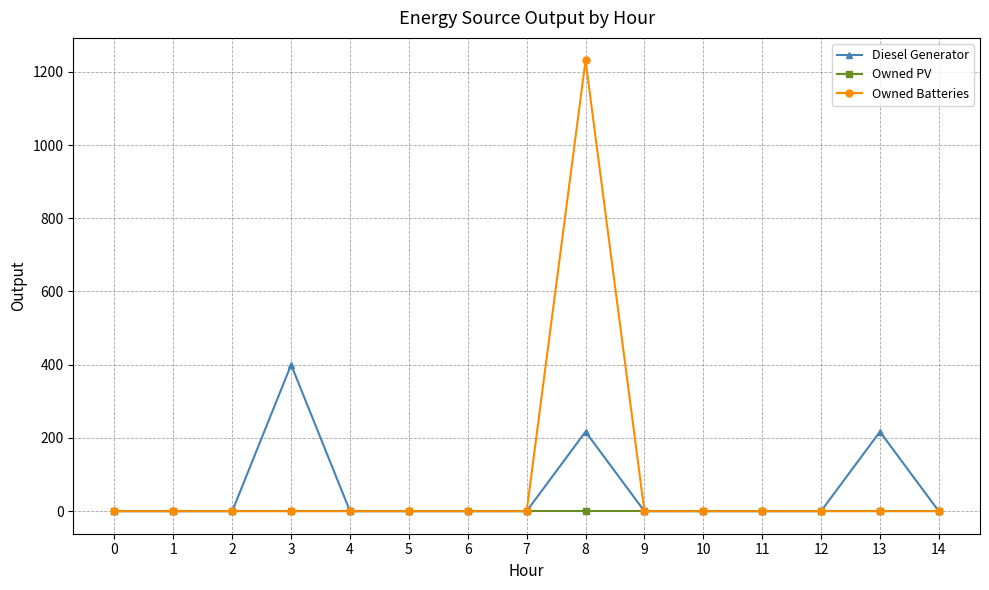

What is the sum of all Owned Batteries values?

1231